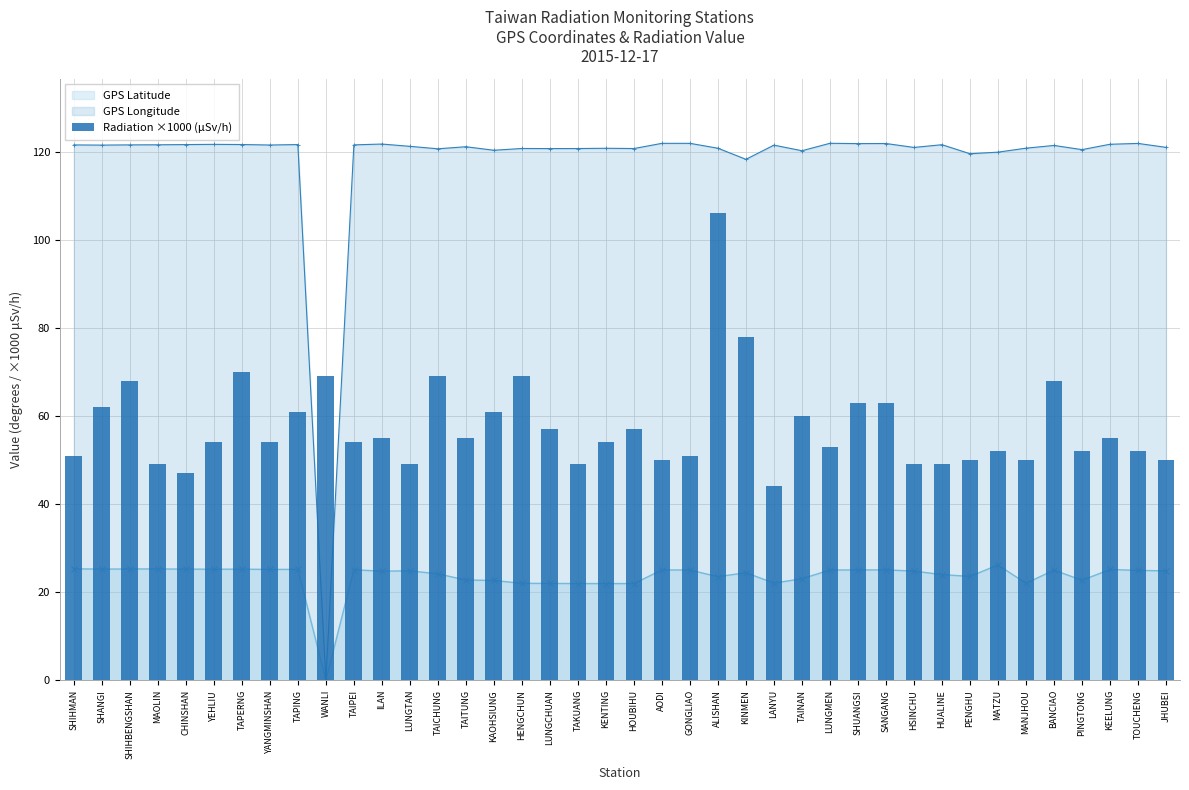

How many bars are there in total?

40